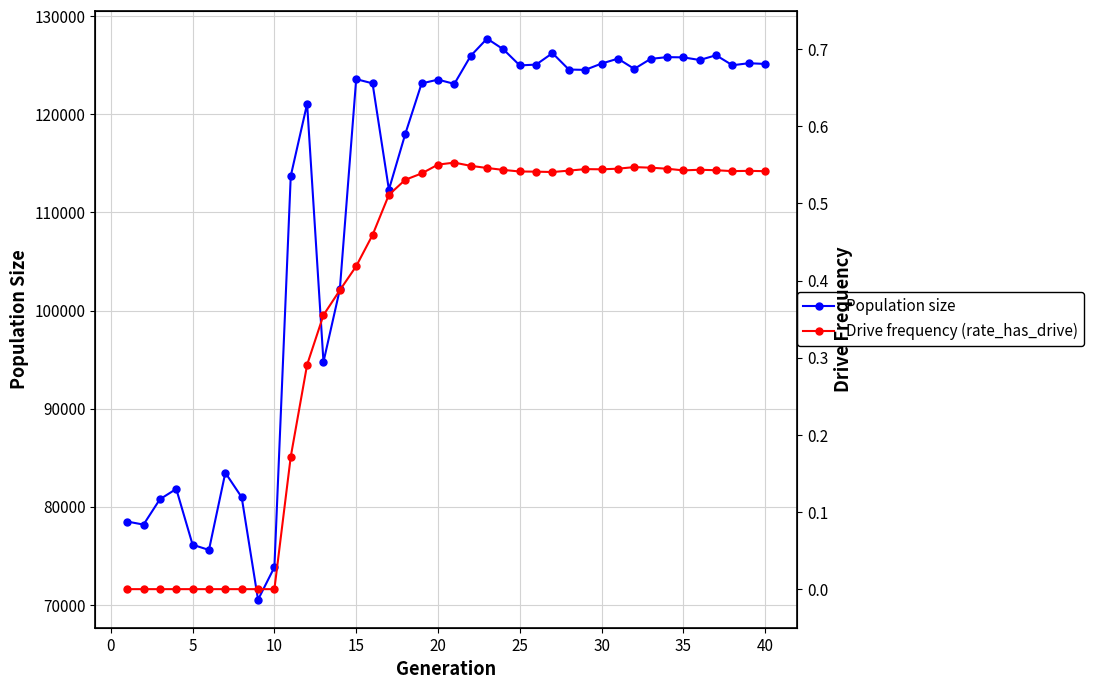

True or false: Population size has more than 1 points higher than both neighbors.

True